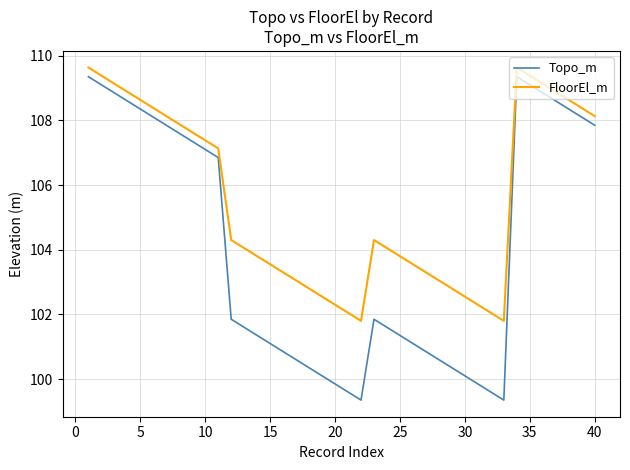

Which series has the largest total across all categories?

FloorEl_m